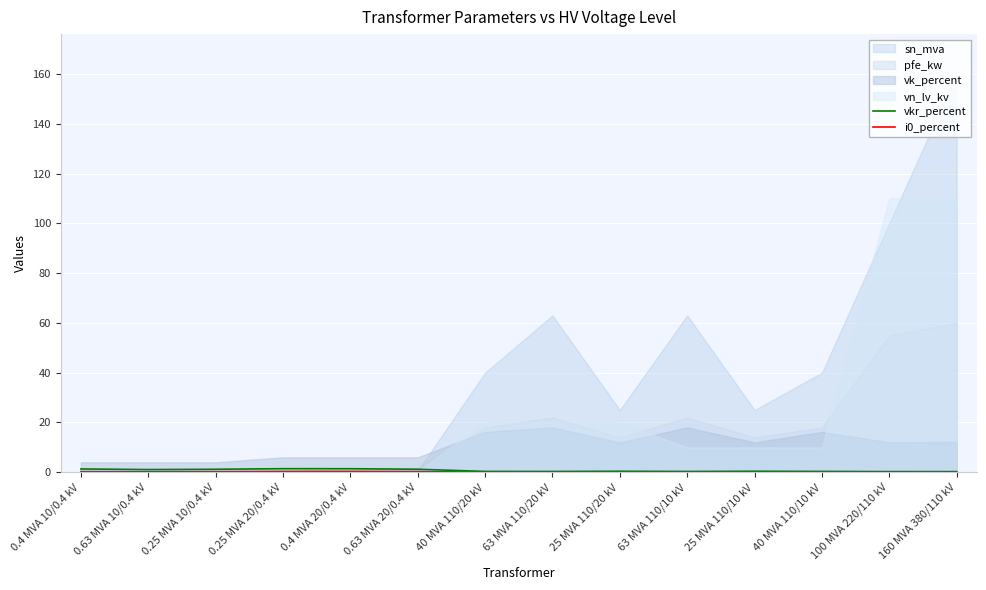

True or false: i0_percent has a value of 0.1 at 25 MVA 110/10 kV.

True